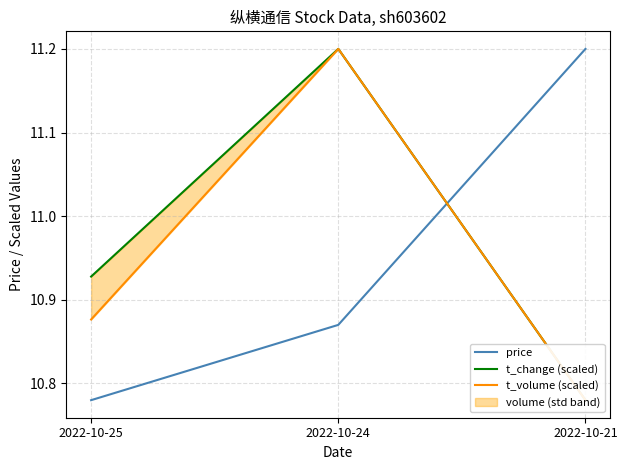

How many lines are shown in the chart?

3